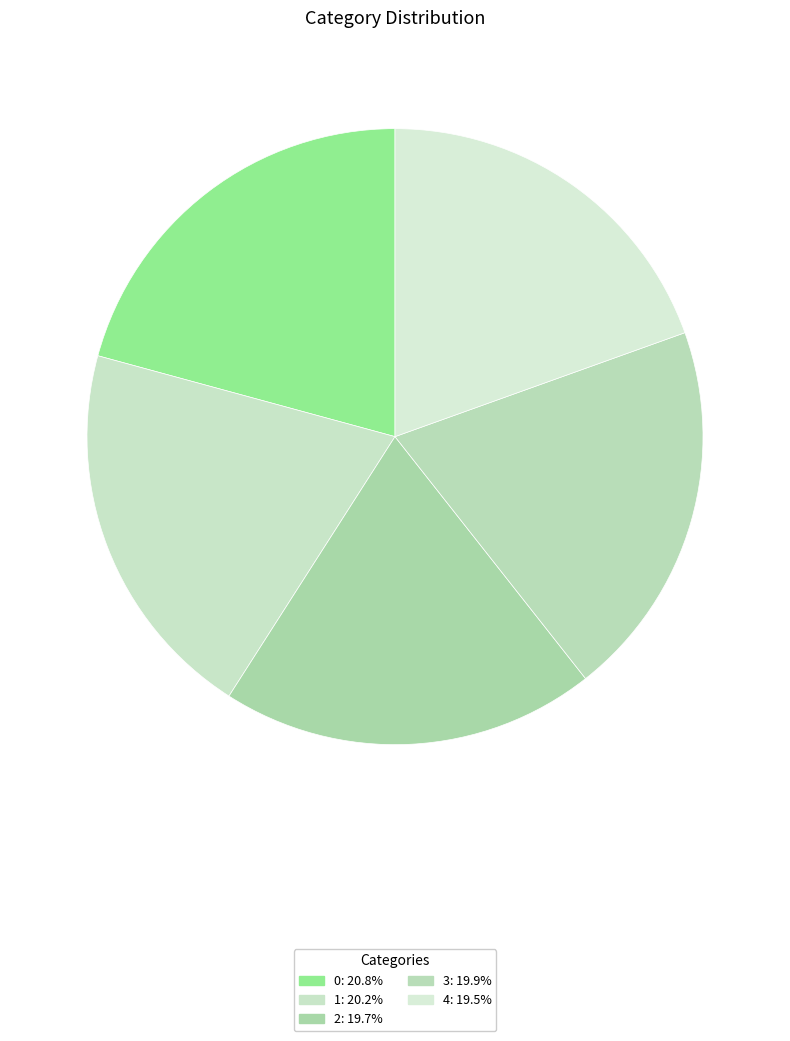

How many slices are in this pie chart?

5